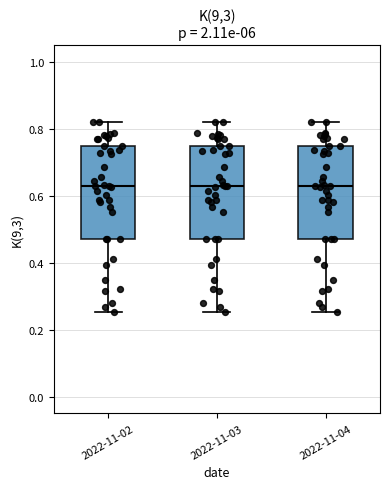

Where does the lower whisker of the box for 2022-11-03 end on the y-axis? The values are not printed on the chart, so give them approximately, as read against the axis.

0.26